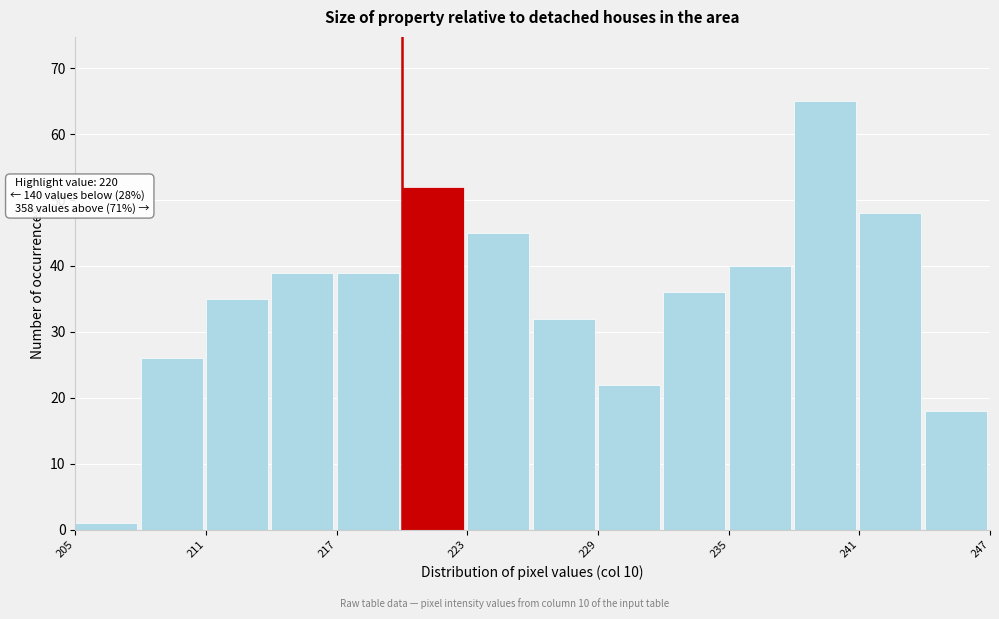

Around what value on the x-axis is the tallest bar? Give the approximate position of its centre, as read against the axis.

239